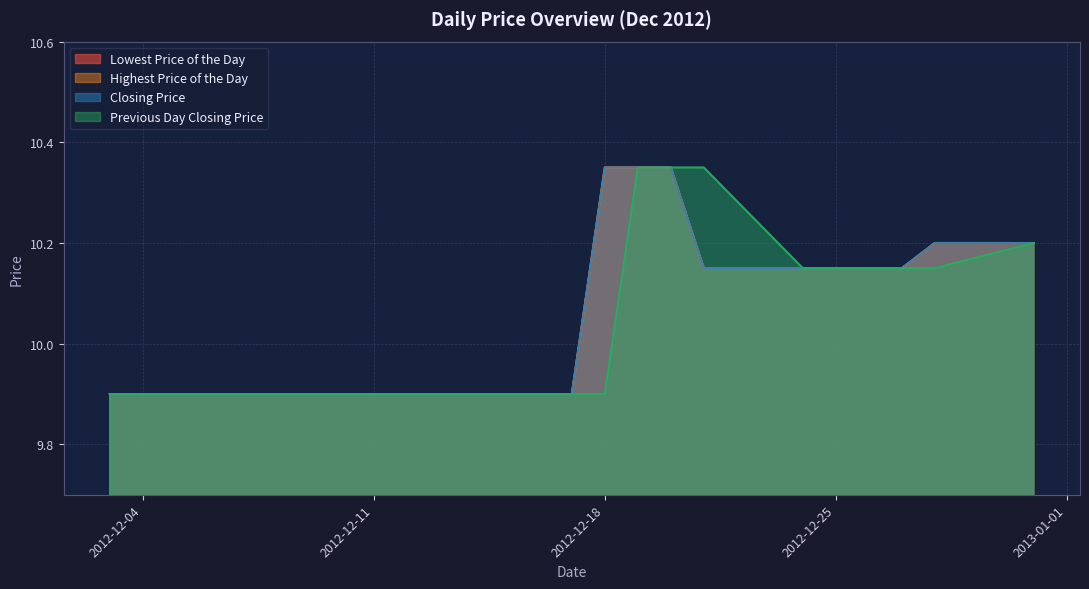

Reading left to right, transcribe all the data shown in this chart.

Lowest Price of the Day: 9.9	9.9	9.9	9.9	9.9	9.9	9.9	9.9	9.9	9.9	10.3	10.3	10.3	10.2	10.2	10.2	10.2	10.2
Highest Price of the Day: 9.9	9.9	9.9	9.9	9.9	9.9	9.9	9.9	9.9	9.9	10.3	10.3	10.3	10.2	10.2	10.2	10.2	10.2
Closing Price: 9.9	9.9	9.9	9.9	9.9	9.9	9.9	9.9	9.9	9.9	10.3	10.3	10.3	10.2	10.2	10.2	10.2	10.2
Previous Day Closing Price: 9.9	9.9	9.9	9.9	9.9	9.9	9.9	9.9	9.9	9.9	9.9	10.3	10.3	10.3	10.2	10.2	10.2	10.2